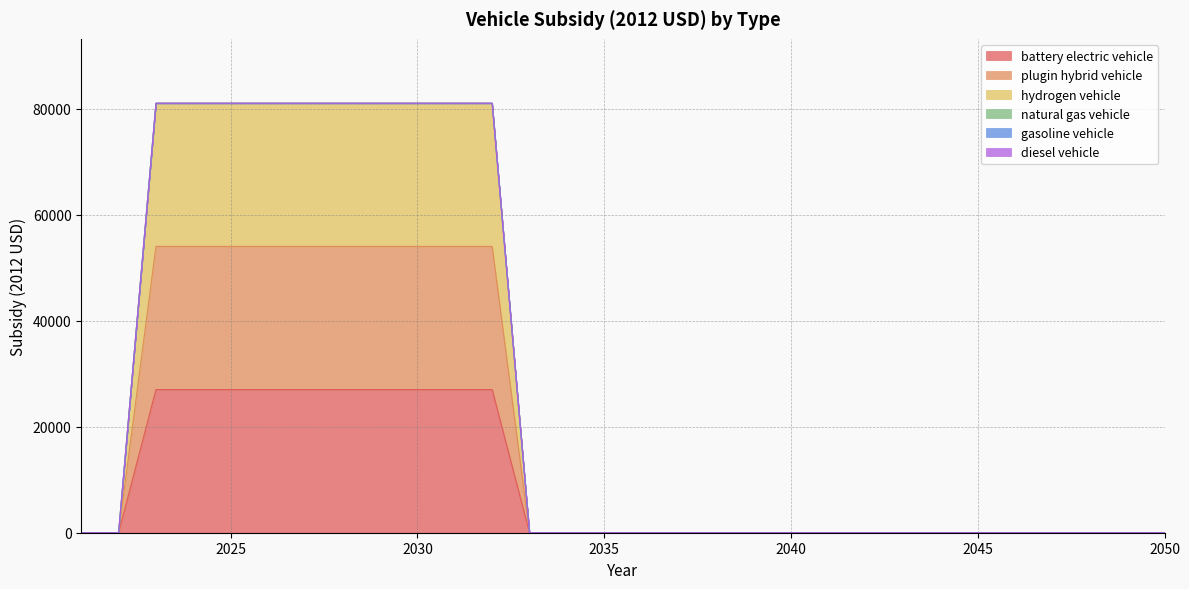

Which series changed the most between 2034 and 2037?

battery electric vehicle